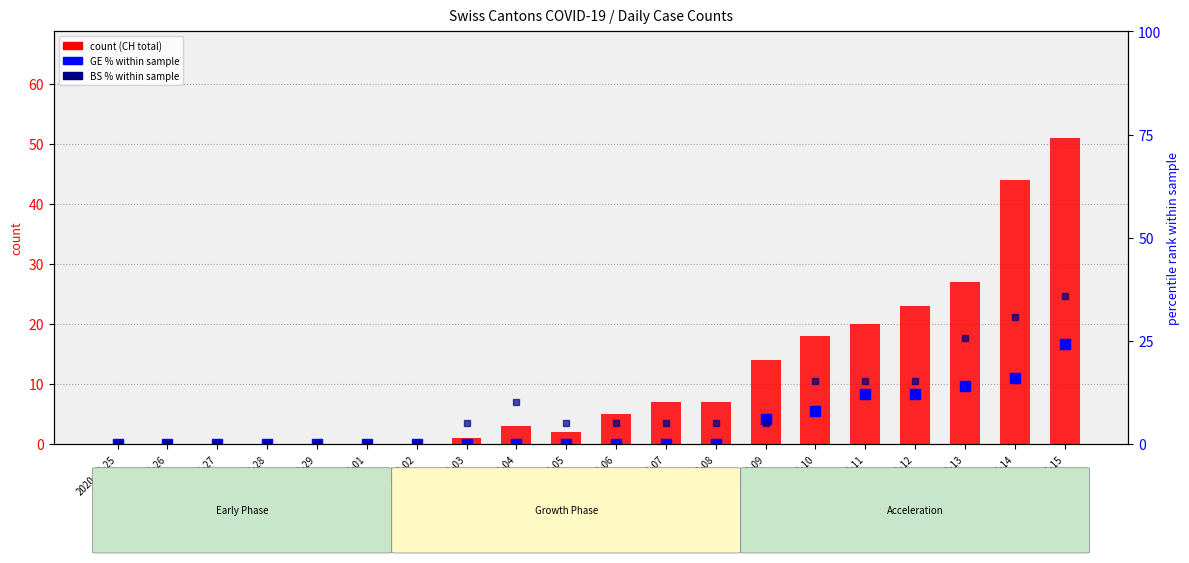

Count the number of categories in the chart.

20